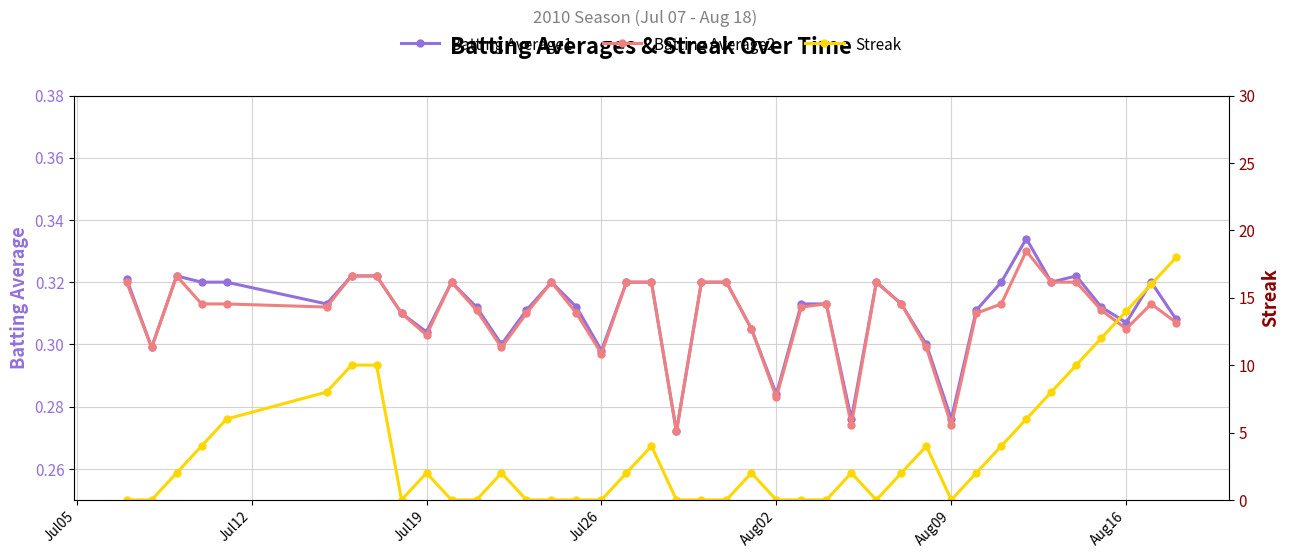

True or false: Batting Average2 has more than 2 interior local peaks.

True